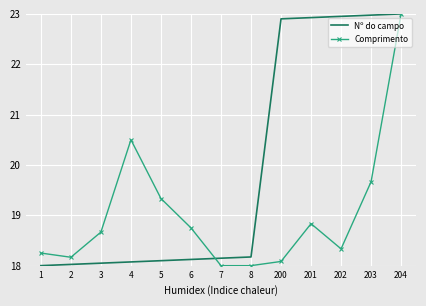

What is the difference between the second highest and second lowest values in the Comprimento series?

2.5